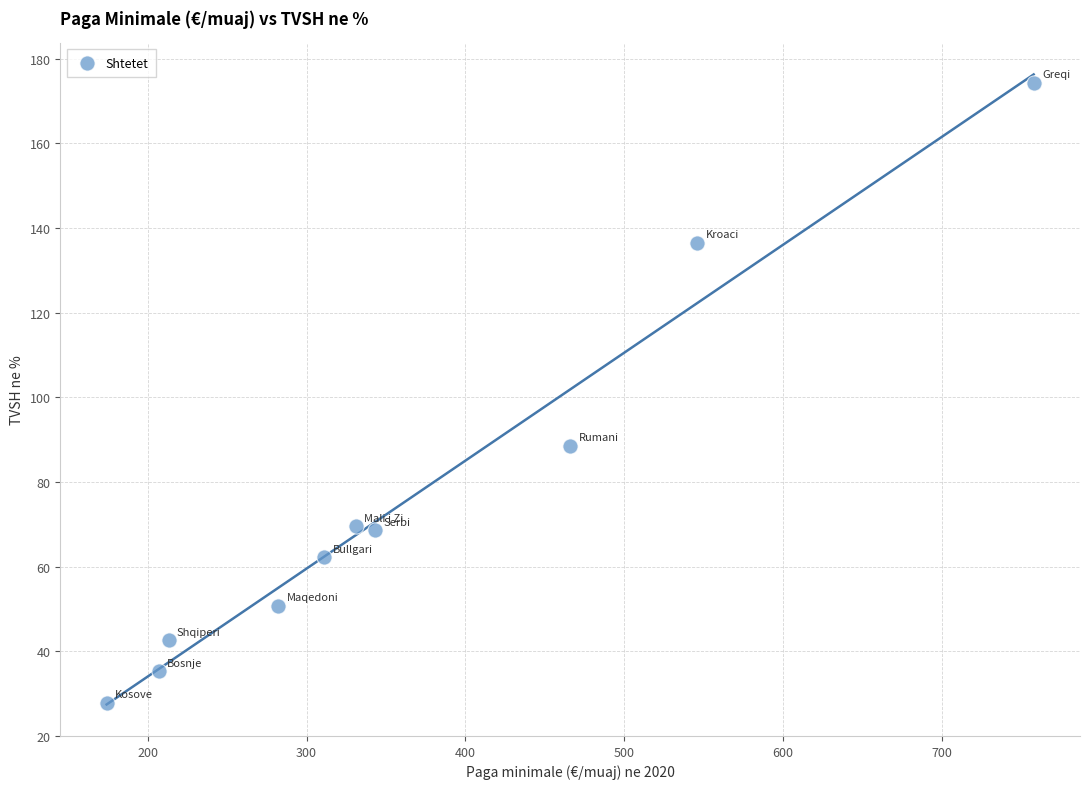

What Y value in the scatter plot is closest to 101?

88.5